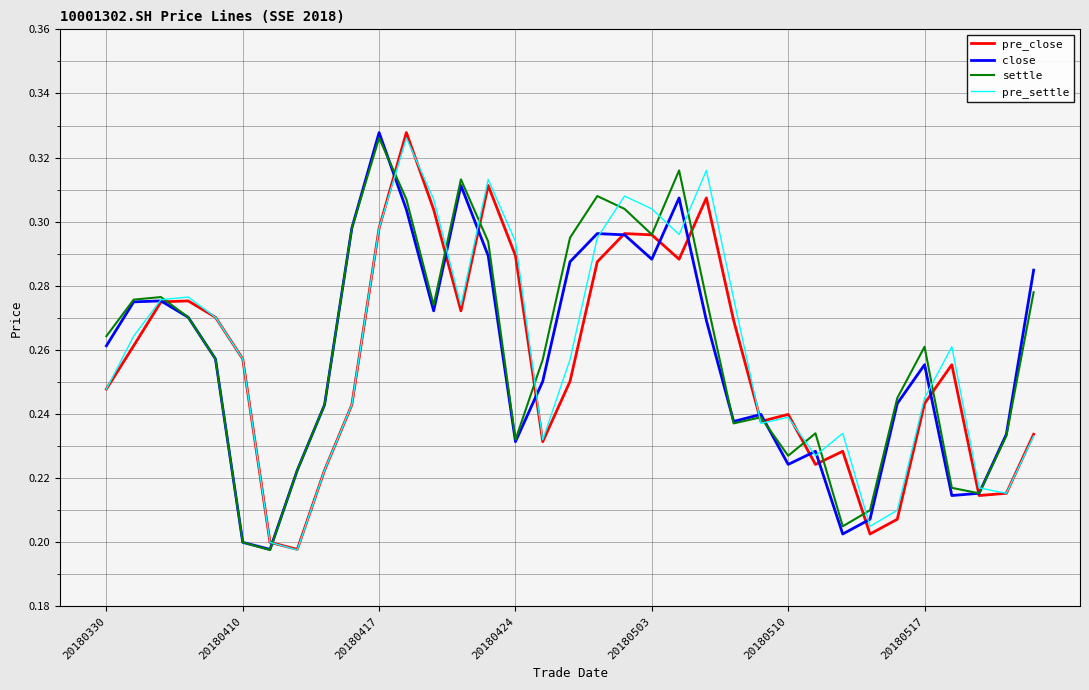

Reading left to right, extract all data points from this chart.

pre_close: 0.2	0.3	0.3	0.3	0.3	0.3	0.2	0.2	0.2	0.2	0.3	0.3	0.3	0.3	0.3	0.3	0.2	0.3	0.3	0.3	0.3	0.3	0.3	0.3	0.2	0.2	0.2	0.2	0.2	0.2	0.2	0.3	0.2	0.2	0.2
close: 0.3	0.3	0.3	0.3	0.3	0.2	0.2	0.2	0.2	0.3	0.3	0.3	0.3	0.3	0.3	0.2	0.3	0.3	0.3	0.3	0.3	0.3	0.3	0.2	0.2	0.2	0.2	0.2	0.2	0.2	0.3	0.2	0.2	0.2	0.3
settle: 0.3	0.3	0.3	0.3	0.3	0.2	0.2	0.2	0.2	0.3	0.3	0.3	0.3	0.3	0.3	0.2	0.3	0.3	0.3	0.3	0.3	0.3	0.3	0.2	0.2	0.2	0.2	0.2	0.2	0.2	0.3	0.2	0.2	0.2	0.3
pre_settle: 0.2	0.3	0.3	0.3	0.3	0.3	0.2	0.2	0.2	0.2	0.3	0.3	0.3	0.3	0.3	0.3	0.2	0.3	0.3	0.3	0.3	0.3	0.3	0.3	0.2	0.2	0.2	0.2	0.2	0.2	0.2	0.3	0.2	0.2	0.2